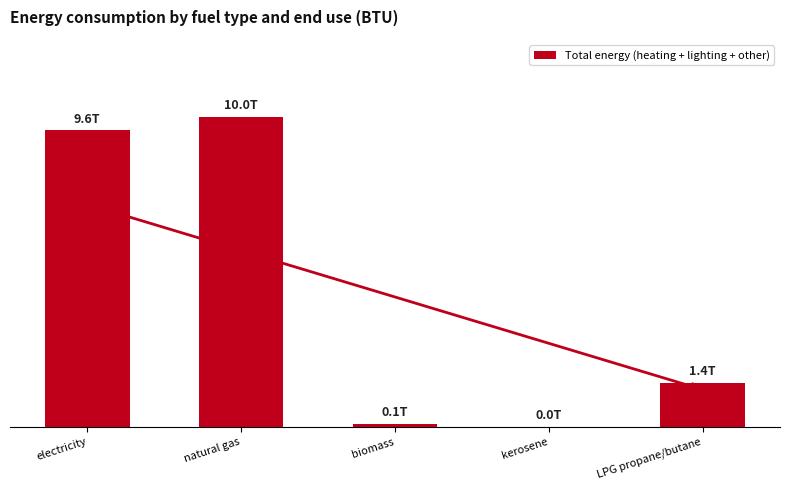

Is it true that the value at LPG propane/butane is 1.4?

True